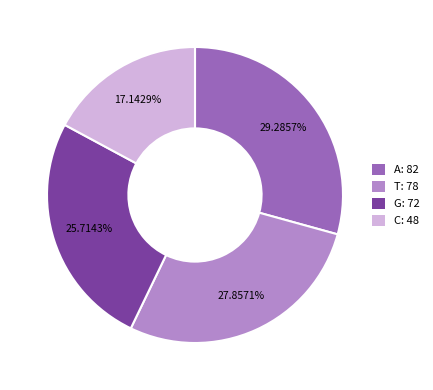

To the nearest percent, what is the difference between the T and A slice percentages?

1%